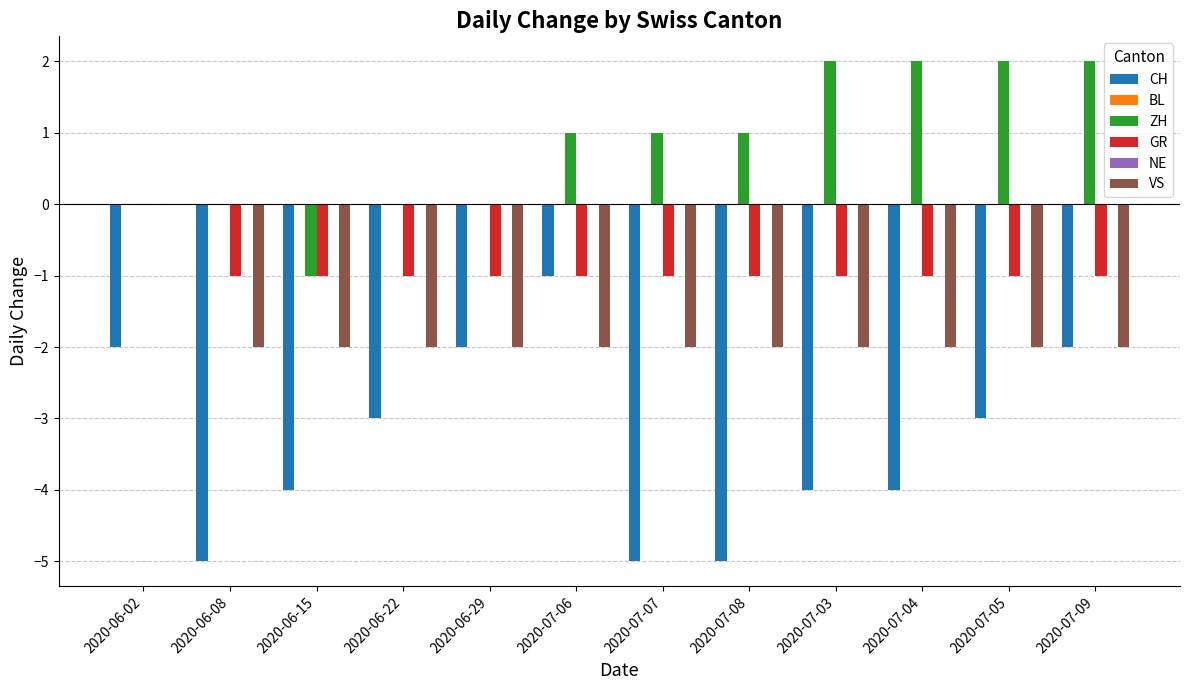

How many data points does each series have?

12